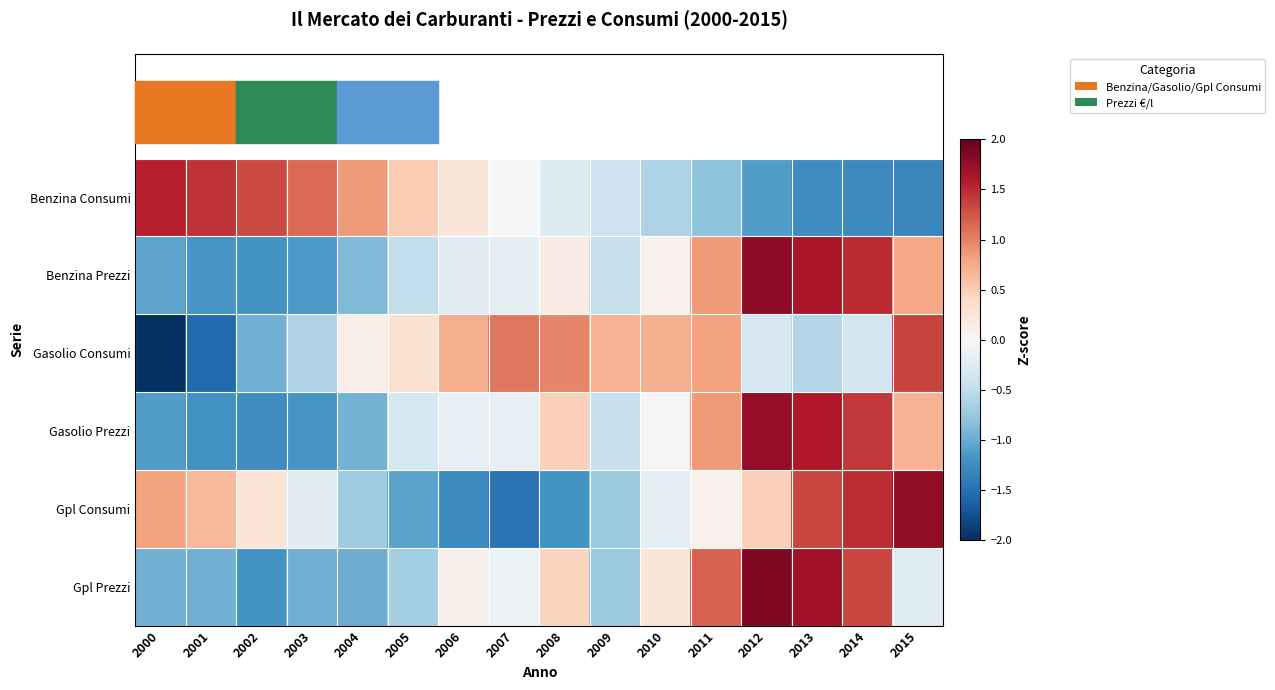

Reading right to left, transcribe all the data shown in this chart.

Benzina Consumi: 2015=-1.3	2014=-1.3	2013=-1.2	2012=-1.1	2011=-0.8	2010=-0.6	2009=-0.4	2008=-0.3	2007=-0.0	2006=0.2	2005=0.5	2004=0.8	2003=1.1	2002=1.3	2001=1.4	2000=1.6
Benzina Prezzi: 2015=0.8	2014=1.5	2013=1.6	2012=1.8	2011=0.9	2010=0.1	2009=-0.4	2008=0.2	2007=-0.2	2006=-0.2	2005=-0.5	2004=-0.9	2003=-1.1	2002=-1.2	2001=-1.2	2000=-1.1
Gasolio Consumi: 2015=1.4	2014=-0.4	2013=-0.6	2012=-0.3	2011=0.8	2010=0.7	2009=0.7	2008=1.0	2007=1.1	2006=0.7	2005=0.3	2004=0.1	2003=-0.6	2002=-1.0	2001=-1.6	2000=-2.3
Gasolio Prezzi: 2015=0.7	2014=1.4	2013=1.6	2012=1.8	2011=0.8	2010=0.0	2009=-0.5	2008=0.5	2007=-0.2	2006=-0.2	2005=-0.4	2004=-1.0	2003=-1.2	2002=-1.2	2001=-1.2	2000=-1.1
Gpl Consumi: 2015=1.8	2014=1.5	2013=1.3	2012=0.5	2011=0.1	2010=-0.2	2009=-0.7	2008=-1.2	2007=-1.5	2006=-1.3	2005=-1.1	2004=-0.7	2003=-0.2	2002=0.3	2001=0.7	2000=0.8
Gpl Prezzi: 2015=-0.2	2014=1.3	2013=1.7	2012=1.9	2011=1.2	2010=0.2	2009=-0.7	2008=0.4	2007=-0.1	2006=0.1	2005=-0.7	2004=-1.0	2003=-1.0	2002=-1.2	2001=-1.0	2000=-1.0